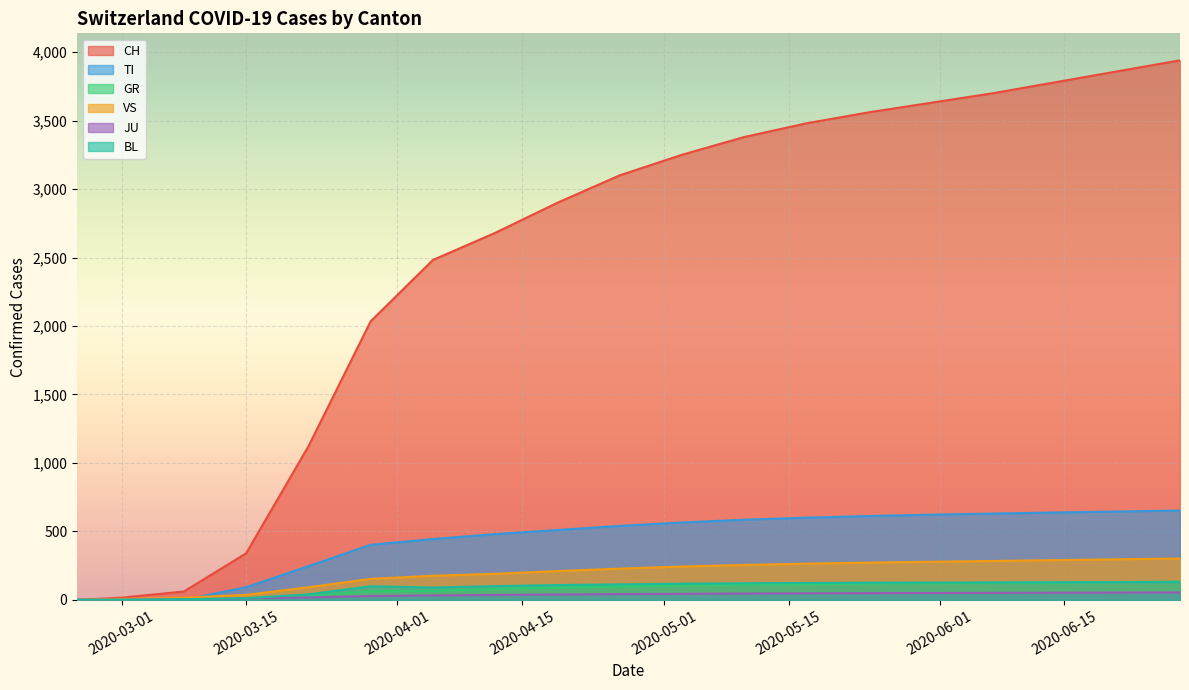

How many lines are shown in the chart?

6